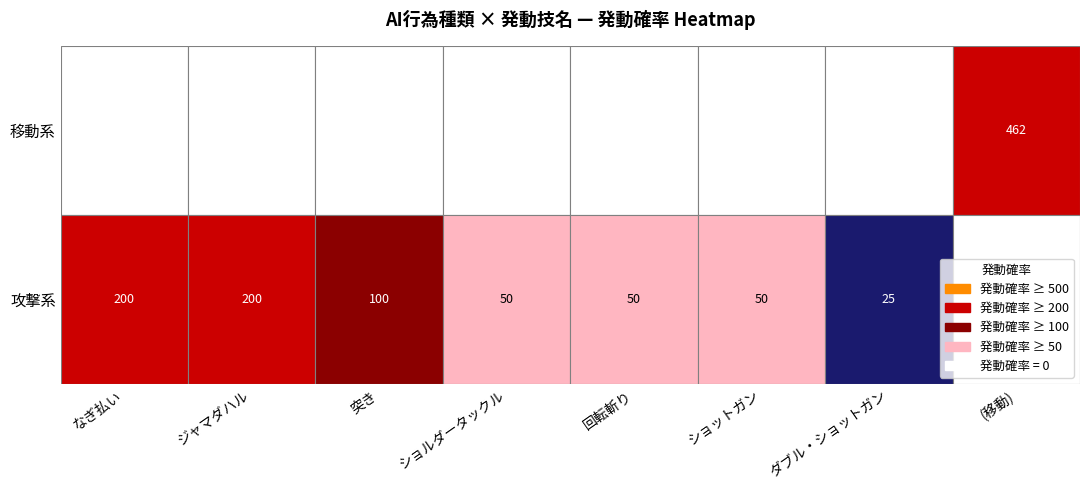

List the series in order of their peak value, lowest first.

攻撃系, 移動系